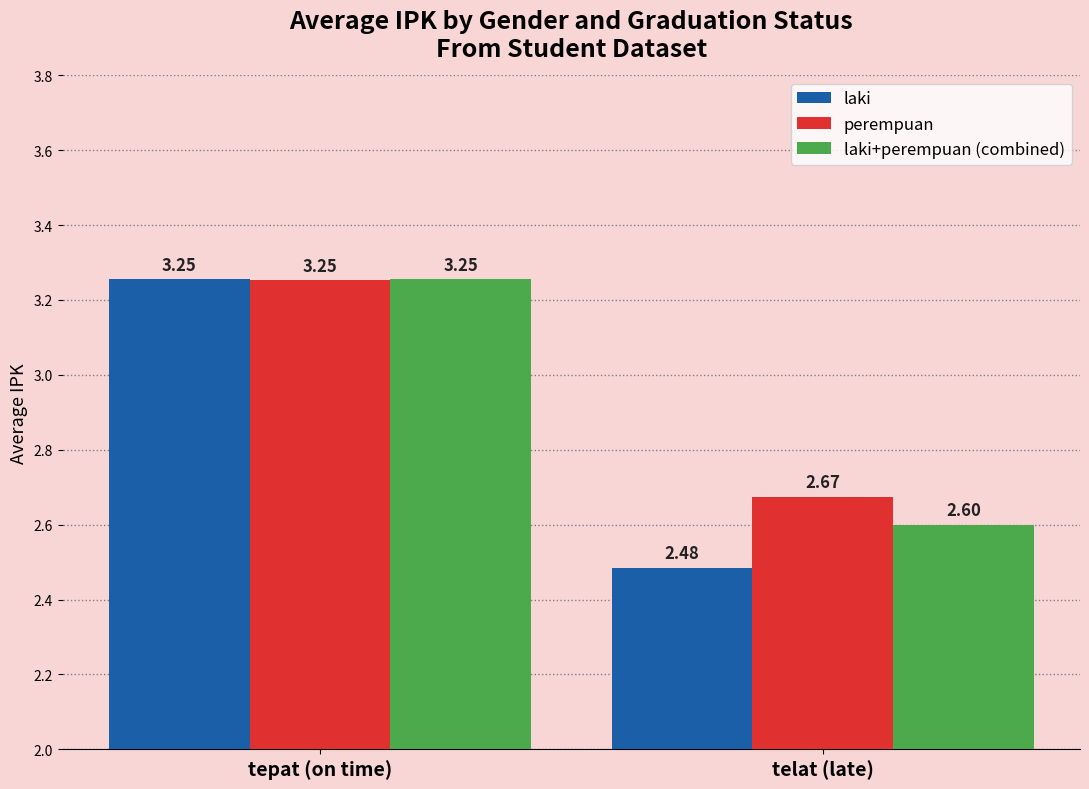

Which series has the widest spread of values?

laki